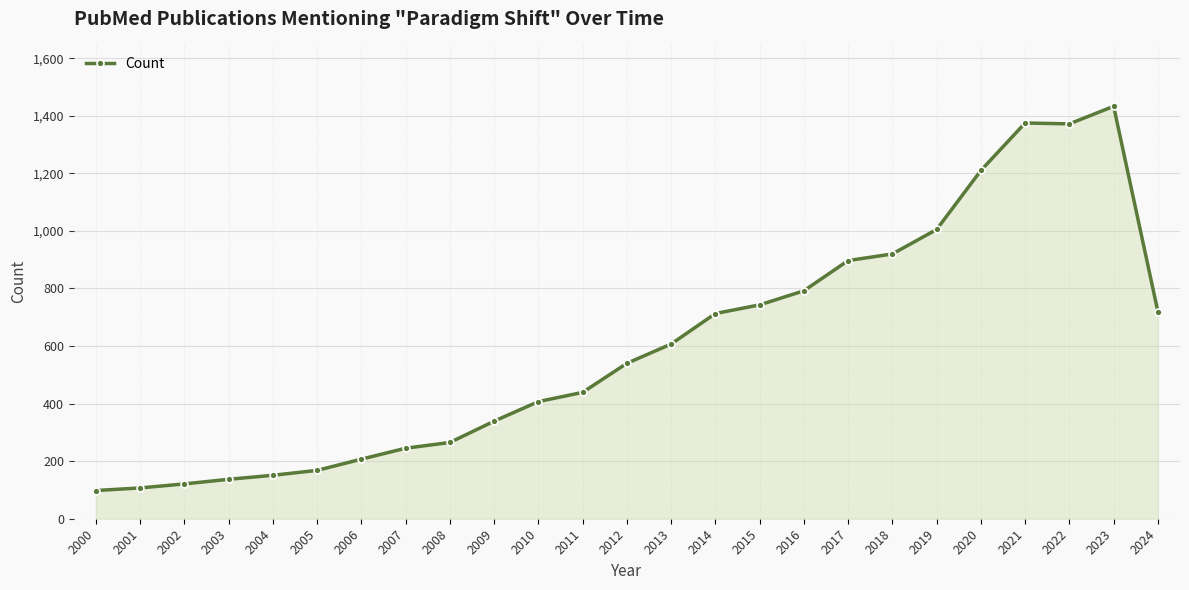

What is the change in value from 2000 to 2017?

+799